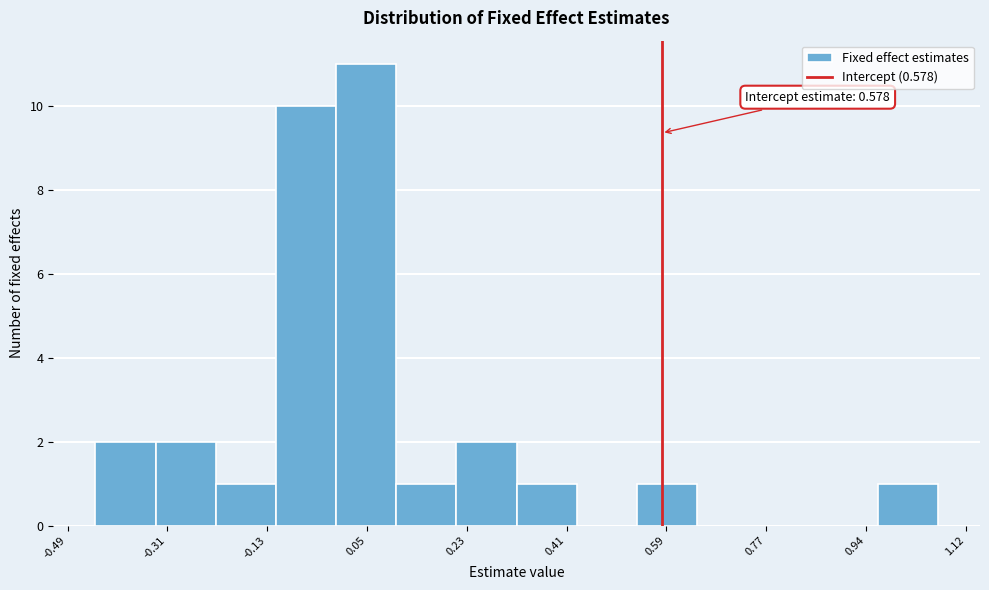

Which range on the x-axis has the tallest bar?

0.00 to 0.10